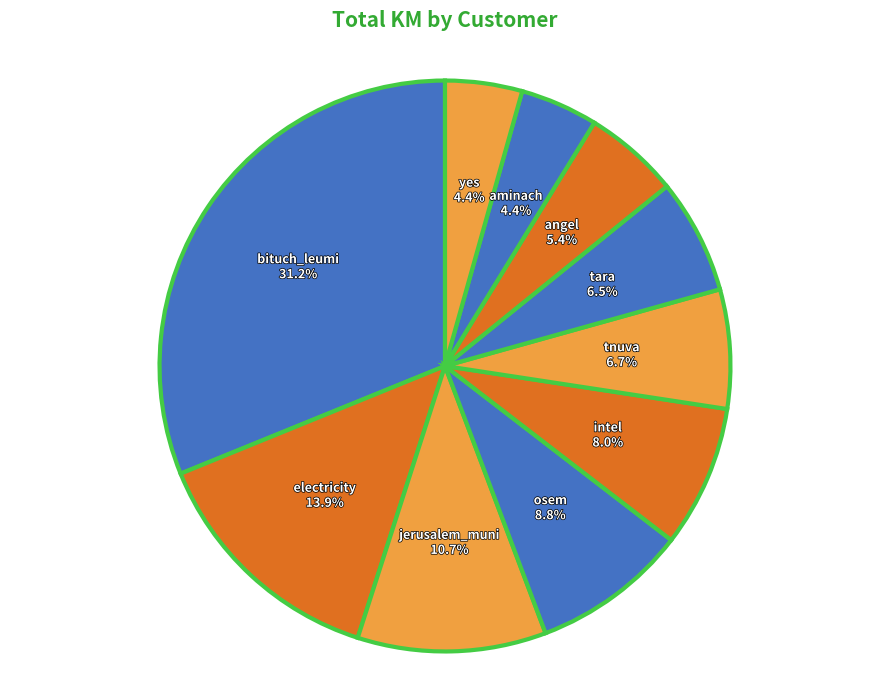

Between intel and bituch_leumi, which is larger?

bituch_leumi